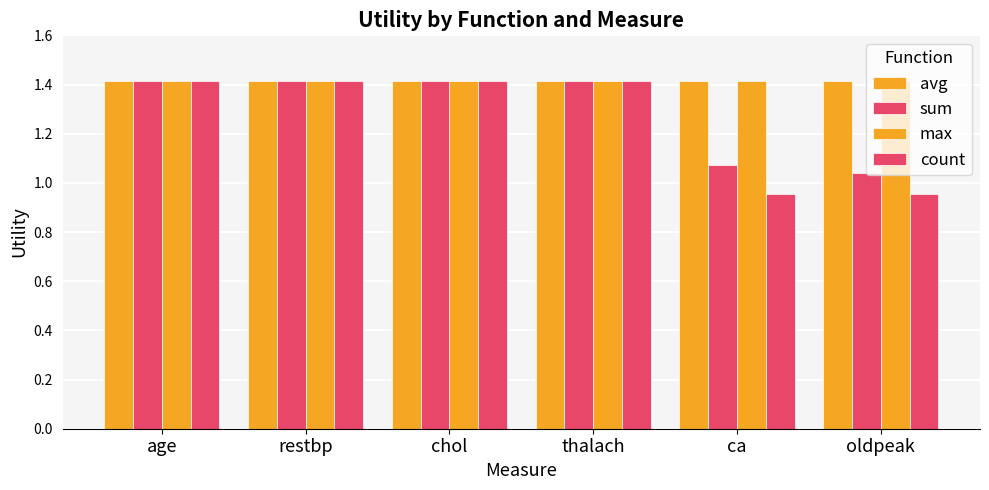

The avg series shows 0.3 at ca. True or false?

False